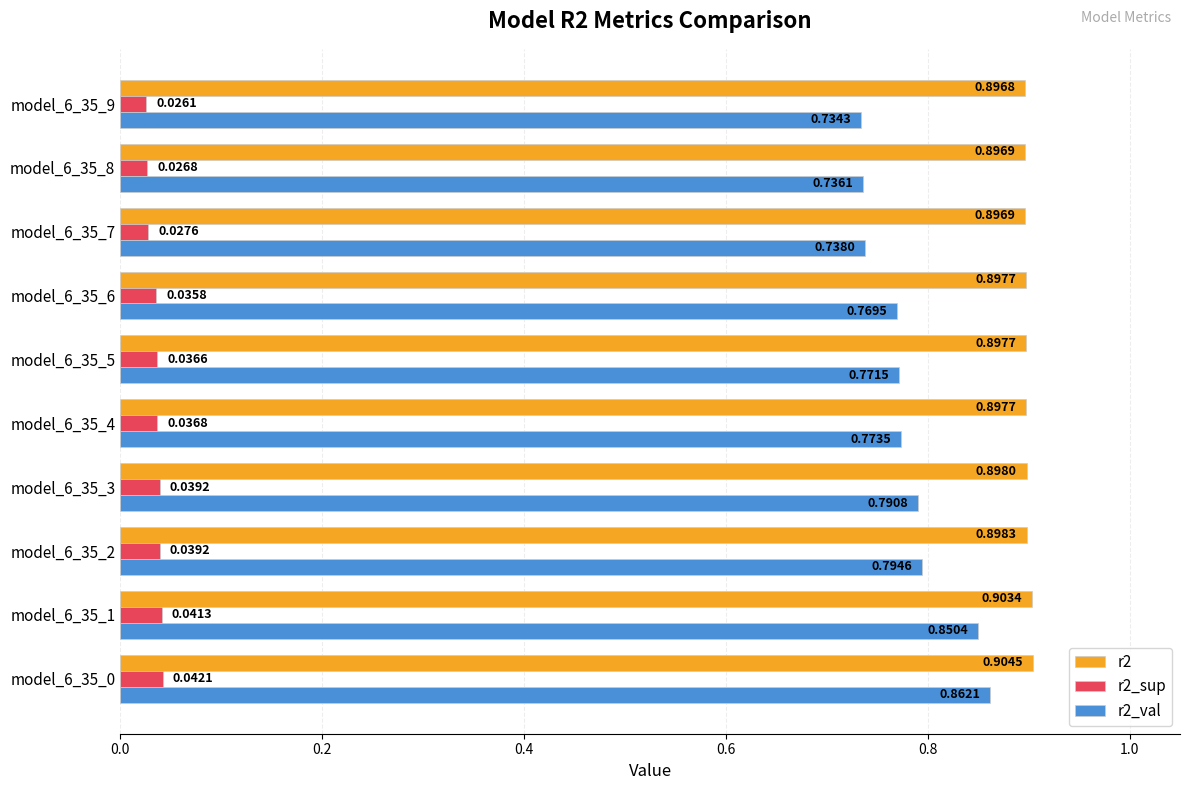

Which series has the widest spread of values?

r2_val